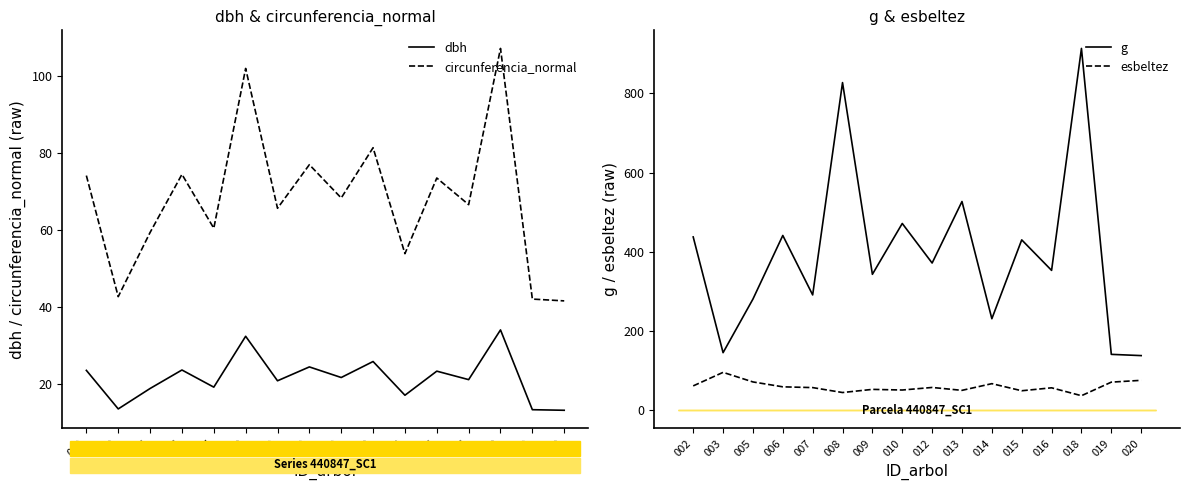

Reading right to left, transcribe all the data shown in this chart.

dbh: 13.2	13.4	34.1	21.2	23.4	17.1	25.9	21.8	24.5	20.9	32.5	19.2	23.7	18.9	13.6	23.6
circunferencia_normal: 41.6	42.1	107.1	66.6	73.5	53.9	81.4	68.3	77.0	65.7	101.9	60.5	74.5	59.4	42.7	74.1
g: 137.9	141.0	913.3	353.0	430.1	231.0	526.9	371.5	471.4	343.1	827.0	291.0	441.1	280.6	145.3	437.4
esbeltez: 75.5	70.9	36.7	56.6	49.1	67.1	50.2	57.5	51.0	52.6	44.7	57.1	59.1	71.4	95.6	61.4